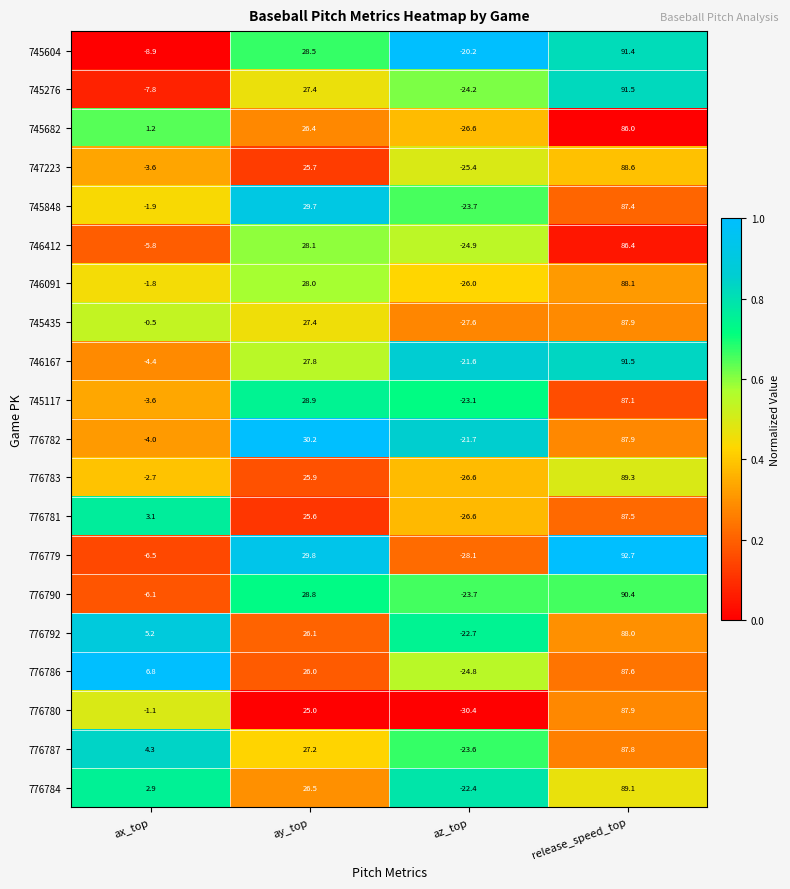

What is the approximate value of 776779 at az_top?

-28.1